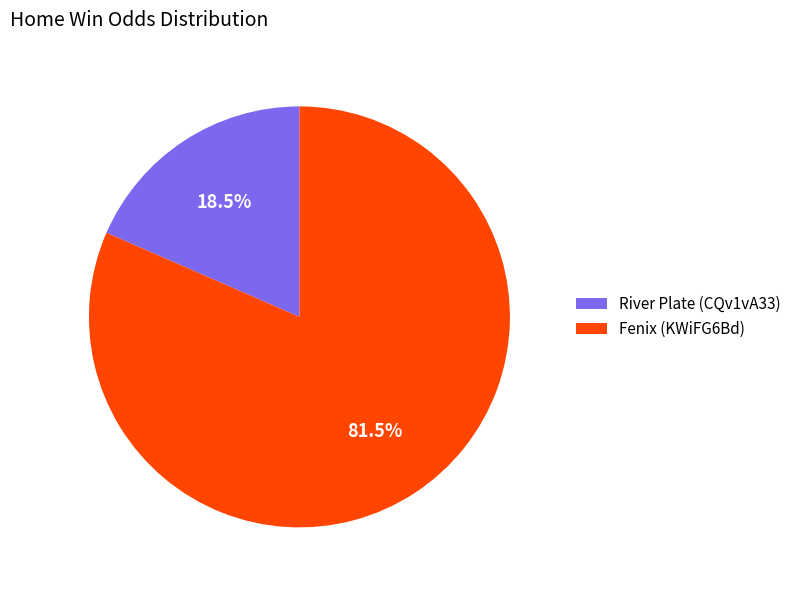

To the nearest percent, what is the combined percentage of Fenix (KWiFG6Bd) and River Plate (CQv1vA33)?

100%